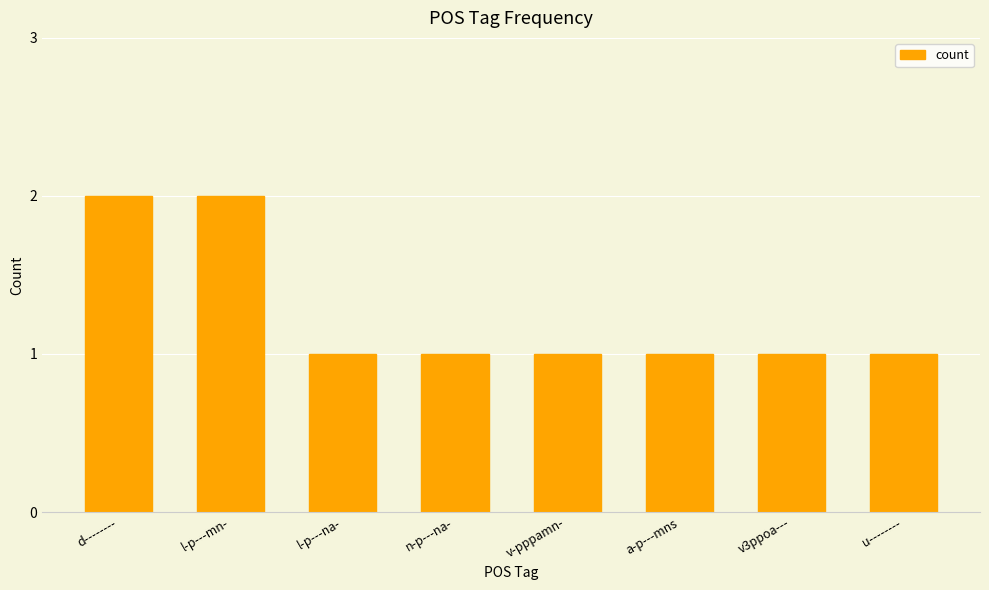

Between d-------- and u--------, which is larger?

d--------